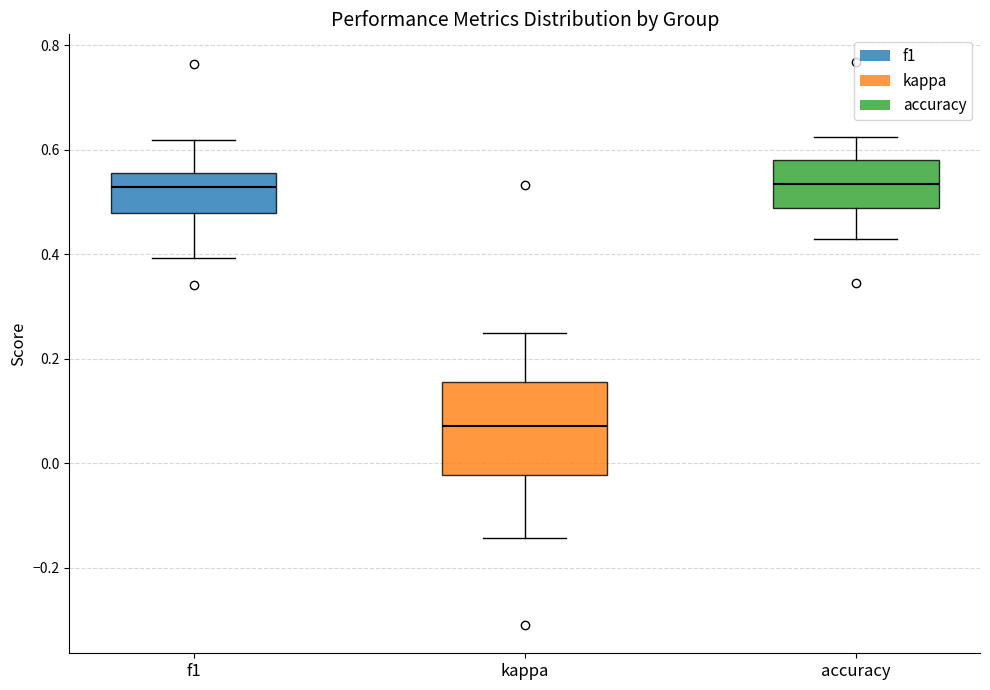

Where is the upper edge of the box for kappa on the y-axis? The values are not printed on the chart, so give them approximately, as read against the axis.

0.16